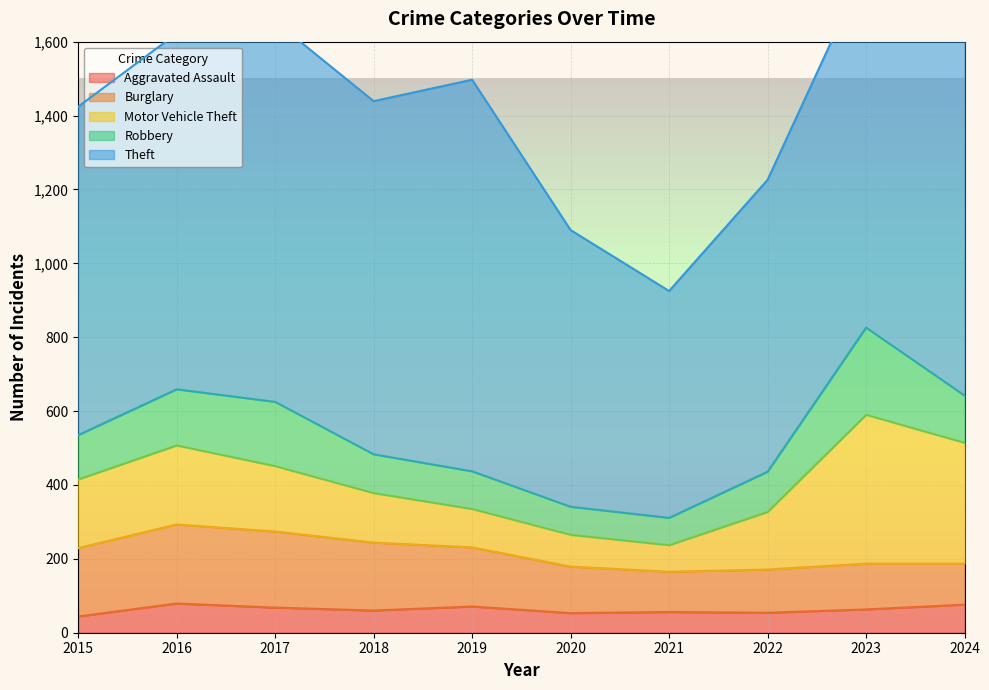

Reading left to right, list all the values displayed in this chart.

Aggravated Assault: 44	79	68	60	71	53	56	54	63	76
Burglary: 185	214	206	184	160	126	109	117	124	111
Motor Vehicle Theft: 186	214	177	134	104	86	72	156	403	327
Robbery: 120	152	174	105	102	76	74	109	236	128
Theft: 889	963	1030	956	1060	749	614	790	978	1270